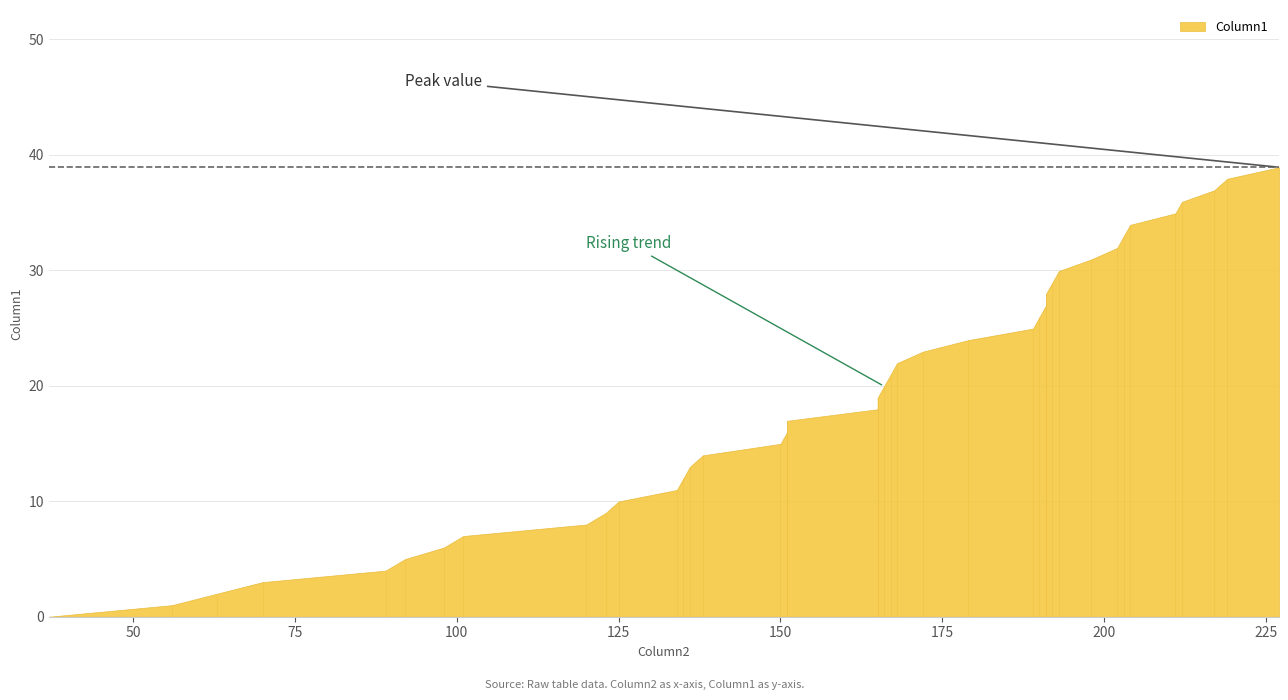

Reading right to left, list all the values displayed in this chart.

38.9	37.9	36.9	35.9	34.9	33.9	32.9	31.9	30.9	29.9	28.9	28.0	27.0	26.0	25.0	24.0	23.0	22.0	21.0	20.0	19.0	18.0	17.0	16.0	15.0	14.0	13.0	12.0	11.0	10.0	9.0	8.0	7.0	6.0	5.0	4.0	3.0	2.0	1.0	0.0